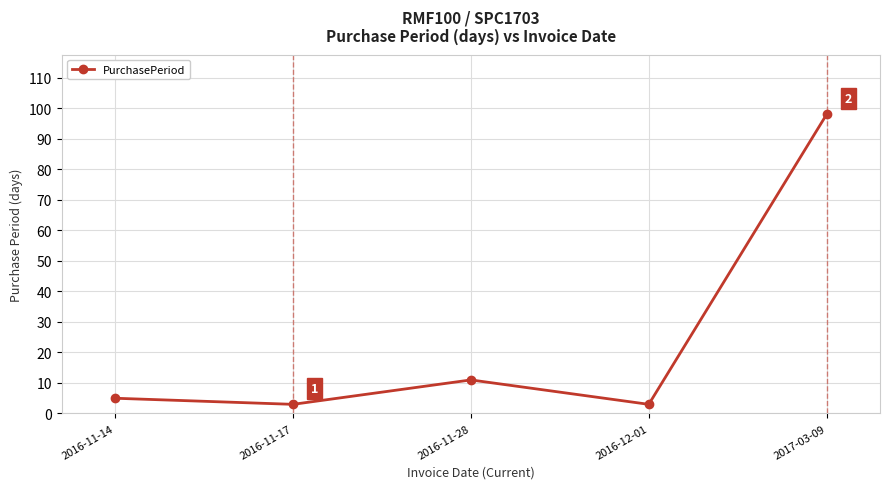

Where is the first local minimum?

2016-11-17